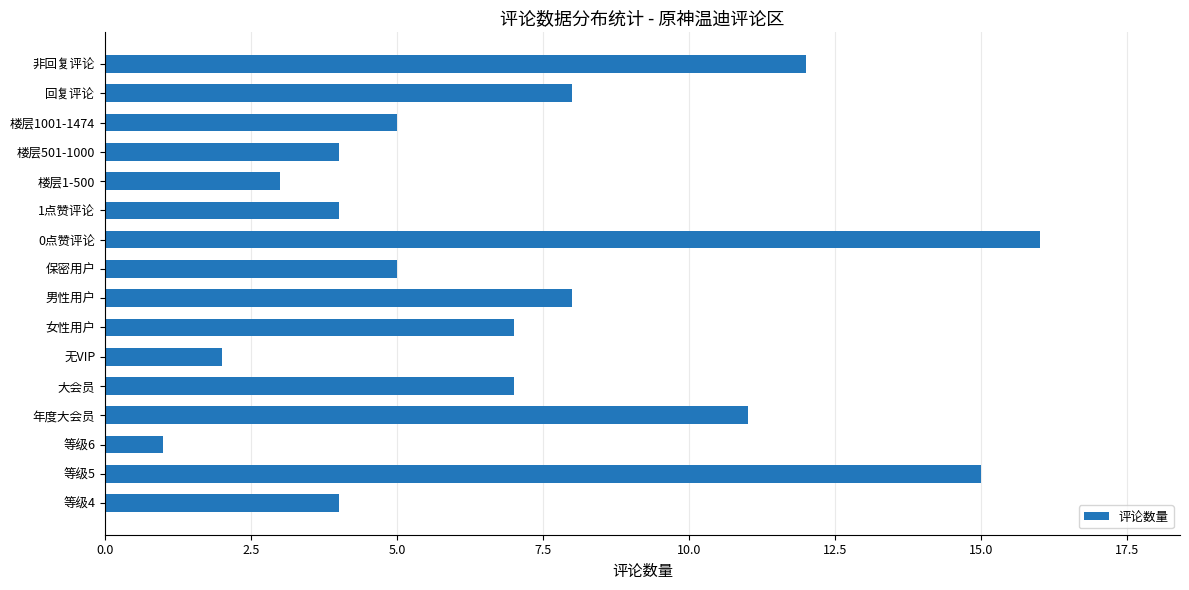

What is the change in value from 等级6 to 女性用户?

+6